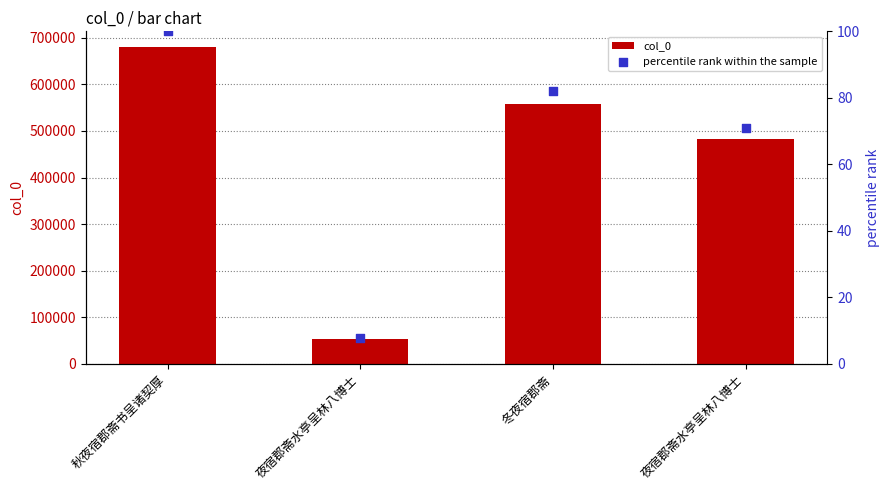

At which category is the sum across all series the highest?

秋夜宿郡斋书呈诸契厚